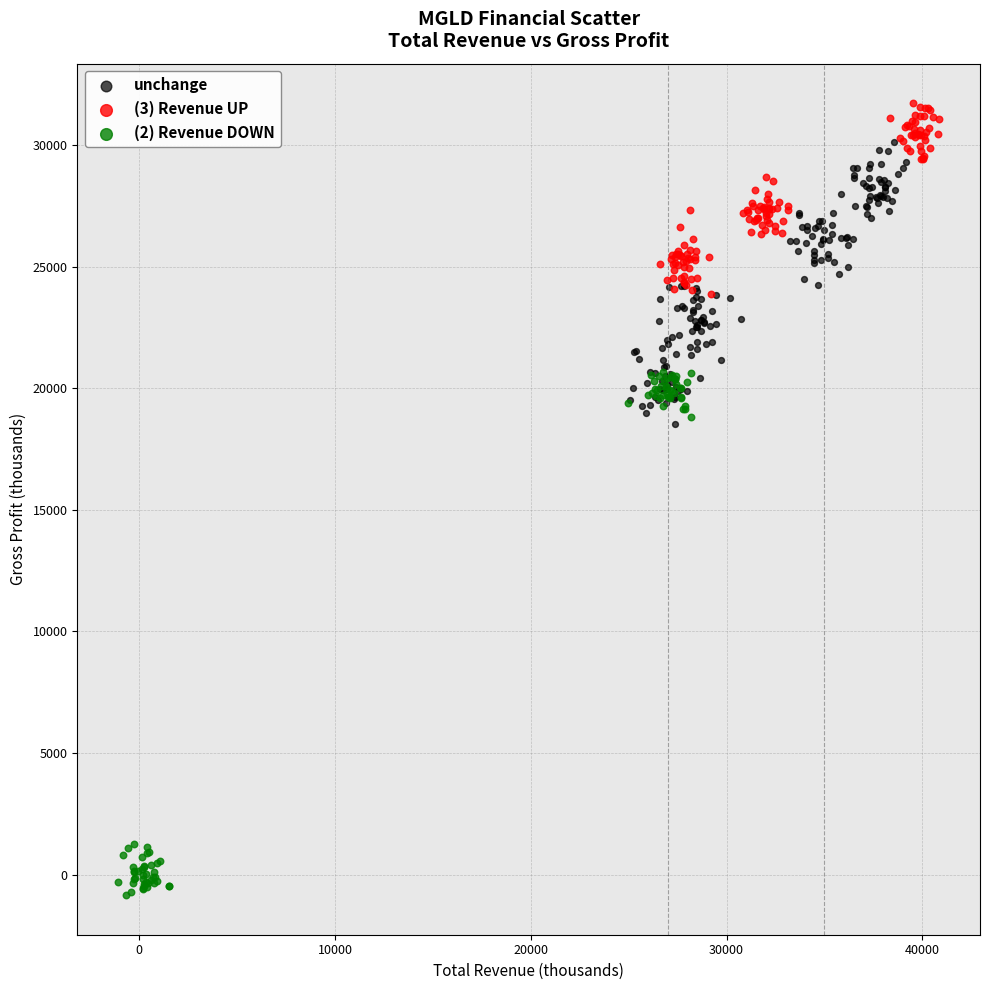

What are all the series names shown in the legend?

unchange, (3) Revenue UP, (2) Revenue DOWN